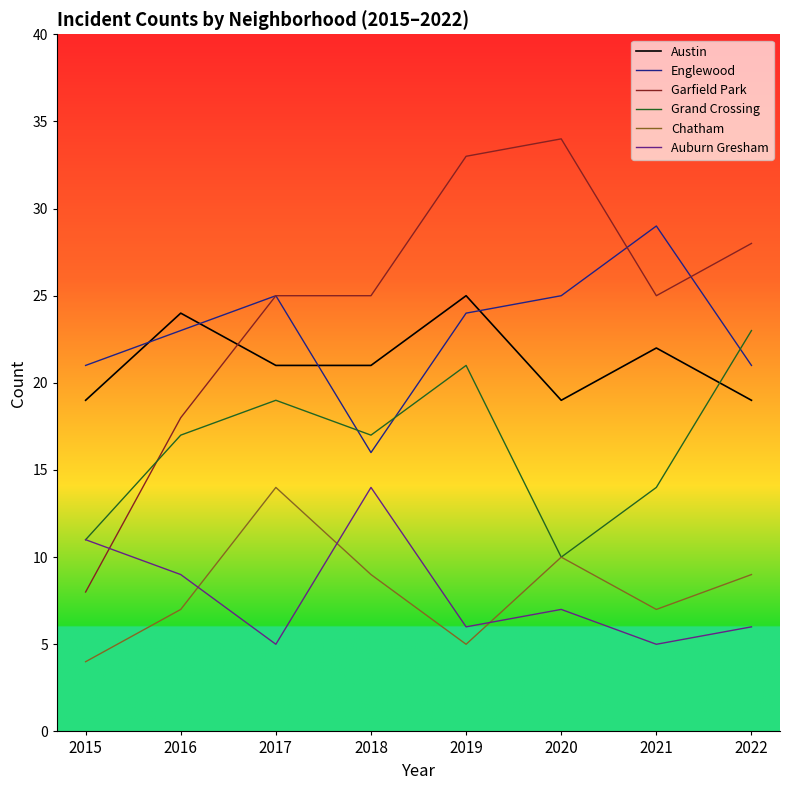

What is the sum of all Englewood values?

184